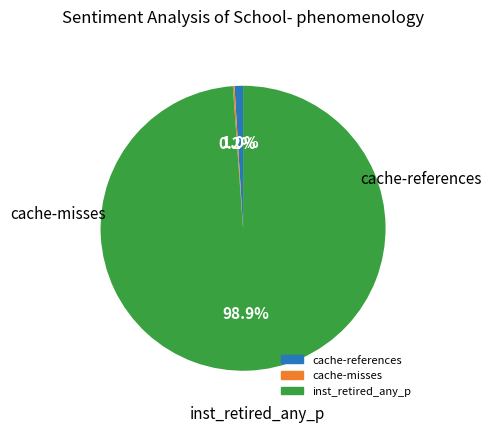

Does any single category account for the majority?

Yes